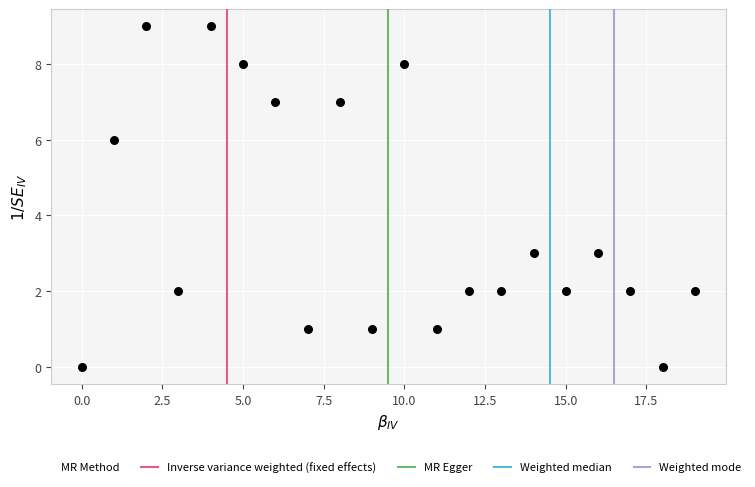

What is the range of Y values (max minus min)?

9